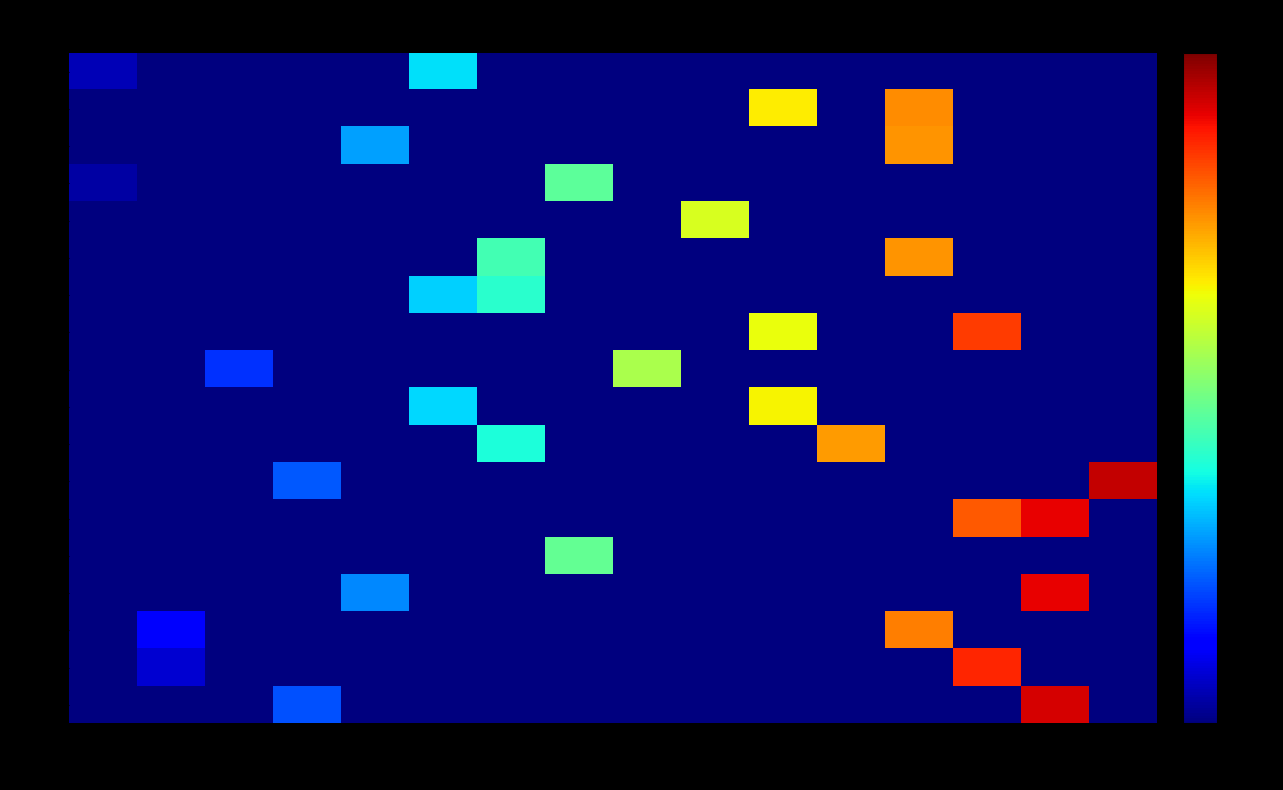

Reading right to left, transcribe all the data shown in this chart.

0: 120=0	112=0	104=0	96=0	88=0	80=0	72=0	64=0	56=0	48=0	40=44	32=0	24=0	16=0	8=0	0=6
1: 120=0	112=0	104=0	96=97	88=0	80=84	72=0	64=0	56=0	48=0	40=0	32=0	24=0	16=0	8=0	0=0
2: 120=0	112=0	104=0	96=96	88=0	80=0	72=0	64=0	56=0	48=0	40=0	32=36	24=0	16=0	8=0	0=0
3: 120=0	112=0	104=0	96=0	88=0	80=0	72=0	64=0	56=59	48=0	40=0	32=0	24=0	16=0	8=0	0=4
4: 120=0	112=0	104=0	96=0	88=0	80=0	72=78	64=0	56=0	48=0	40=0	32=0	24=0	16=0	8=0	0=0
5: 120=0	112=0	104=0	96=96	88=0	80=0	72=0	64=0	56=0	48=55	40=0	32=0	24=0	16=0	8=0	0=0
6: 120=0	112=0	104=0	96=0	88=0	80=0	72=0	64=0	56=0	48=51	40=42	32=0	24=0	16=0	8=0	0=0
7: 120=0	112=0	104=108	96=0	88=0	80=81	72=0	64=0	56=0	48=0	40=0	32=0	24=0	16=0	8=0	0=0
8: 120=0	112=0	104=0	96=0	88=0	80=0	72=0	64=71	56=0	48=0	40=0	32=0	24=0	16=22	8=0	0=0
9: 120=0	112=0	104=0	96=0	88=0	80=83	72=0	64=0	56=0	48=0	40=43	32=0	24=0	16=0	8=0	0=0
10: 120=0	112=0	104=0	96=0	88=95	80=0	72=0	64=0	56=0	48=49	40=0	32=0	24=0	16=0	8=0	0=0
11: 120=120	112=0	104=0	96=0	88=0	80=0	72=0	64=0	56=0	48=0	40=0	32=0	24=27	16=0	8=0	0=0
12: 120=0	112=116	104=104	96=0	88=0	80=0	72=0	64=0	56=0	48=0	40=0	32=0	24=0	16=0	8=0	0=0
13: 120=0	112=0	104=0	96=0	88=0	80=0	72=0	64=0	56=60	48=0	40=0	32=0	24=0	16=0	8=0	0=0
14: 120=0	112=116	104=0	96=0	88=0	80=0	72=0	64=0	56=0	48=0	40=0	32=33	24=0	16=0	8=0	0=0
15: 120=0	112=0	104=0	96=99	88=0	80=0	72=0	64=0	56=0	48=0	40=0	32=0	24=0	16=0	8=14	0=0
16: 120=0	112=0	104=111	96=0	88=0	80=0	72=0	64=0	56=0	48=0	40=0	32=0	24=0	16=0	8=9	0=0
17: 120=0	112=118	104=0	96=0	88=0	80=0	72=0	64=0	56=0	48=0	40=0	32=0	24=26	16=0	8=0	0=0